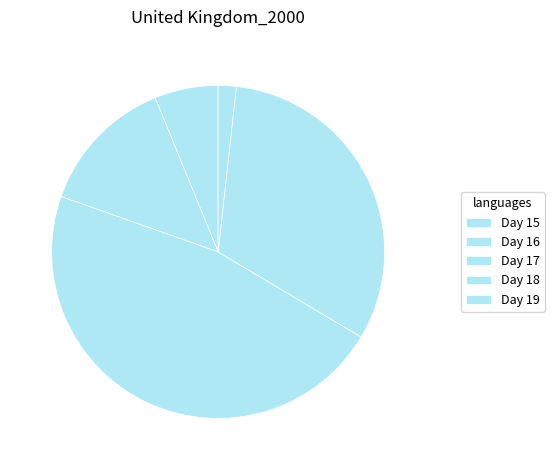

Is there any slice that represents more than half of the pie?

No